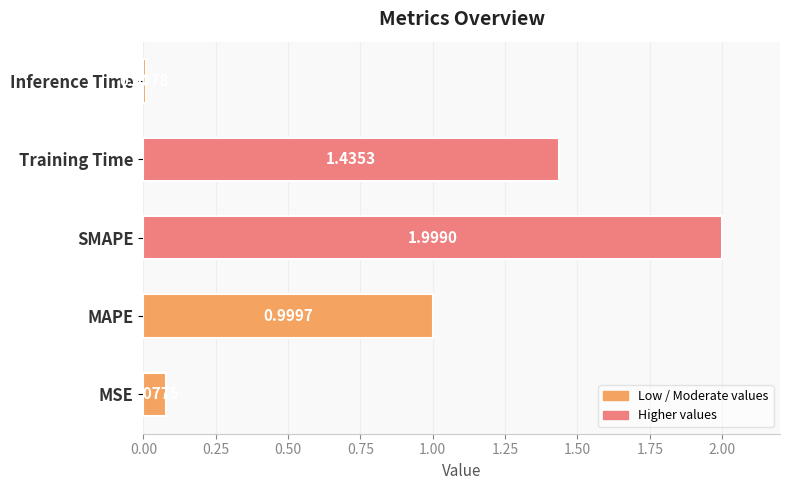

Where is the data nearest to the value 1?

MAPE